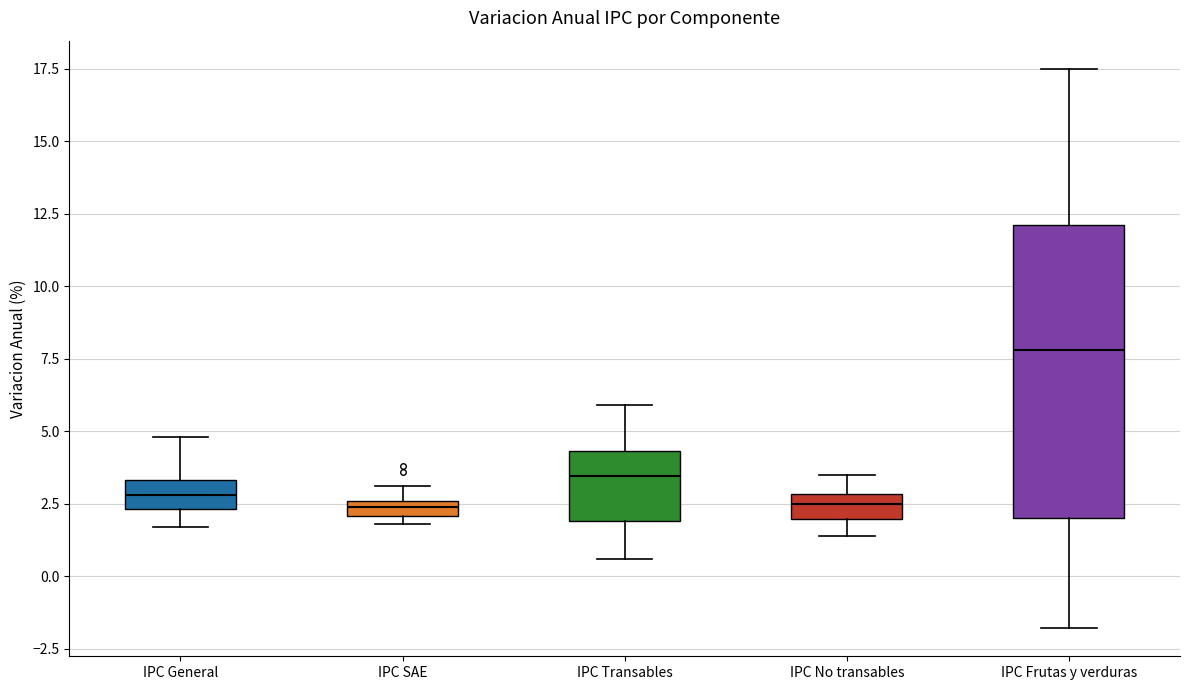

Which box's median line is the highest?

IPC Frutas y verduras